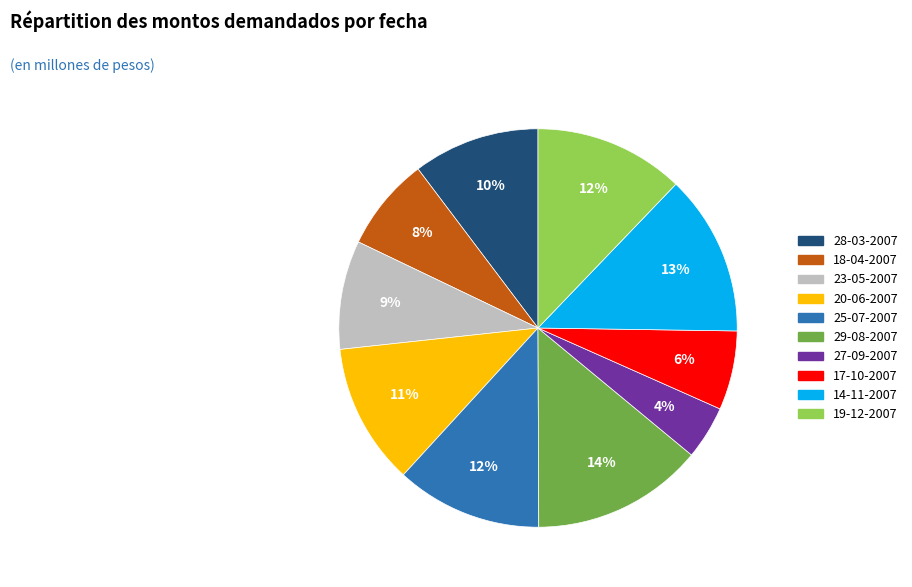

Is there any slice that represents more than half of the pie?

No